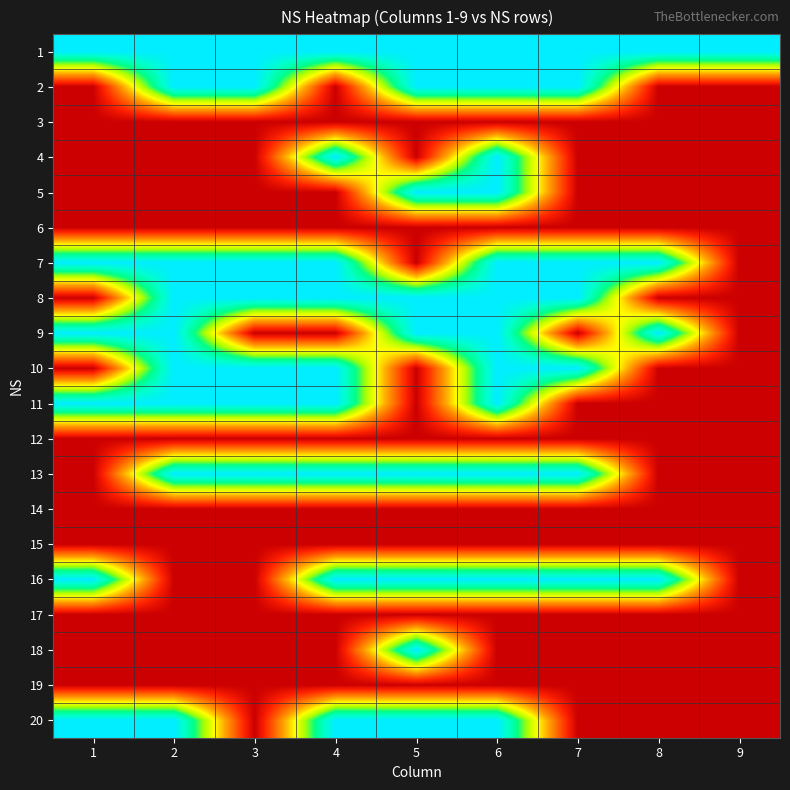

Reading left to right, what are all the values shown in this chart?

1: 1=1	2=1	3=1	4=1	5=1	6=1	7=1	8=1	9=1
2: 1=0	2=1	3=1	4=0	5=1	6=1	7=1	8=0	9=0
3: 1=0	2=0	3=0	4=0	5=0	6=0	7=0	8=0	9=0
4: 1=0	2=0	3=0	4=1	5=0	6=1	7=0	8=0	9=0
5: 1=0	2=0	3=0	4=0	5=1	6=1	7=0	8=0	9=0
6: 1=0	2=0	3=0	4=0	5=0	6=0	7=0	8=0	9=0
7: 1=1	2=1	3=1	4=1	5=0	6=1	7=1	8=1	9=0
8: 1=0	2=1	3=1	4=1	5=1	6=1	7=1	8=0	9=0
9: 1=1	2=1	3=0	4=0	5=1	6=1	7=0	8=1	9=0
10: 1=0	2=1	3=1	4=1	5=0	6=1	7=1	8=0	9=0
11: 1=1	2=1	3=1	4=1	5=0	6=1	7=0	8=0	9=0
12: 1=0	2=0	3=0	4=0	5=0	6=0	7=0	8=0	9=0
13: 1=0	2=1	3=1	4=1	5=1	6=1	7=1	8=0	9=0
14: 1=0	2=0	3=0	4=0	5=0	6=0	7=0	8=0	9=0
15: 1=0	2=0	3=0	4=0	5=0	6=0	7=0	8=0	9=0
16: 1=1	2=0	3=0	4=1	5=1	6=1	7=1	8=1	9=0
17: 1=0	2=0	3=0	4=0	5=0	6=0	7=0	8=0	9=0
18: 1=0	2=0	3=0	4=0	5=1	6=0	7=0	8=0	9=0
19: 1=0	2=0	3=0	4=0	5=0	6=0	7=0	8=0	9=0
20: 1=1	2=1	3=0	4=1	5=1	6=1	7=0	8=0	9=0